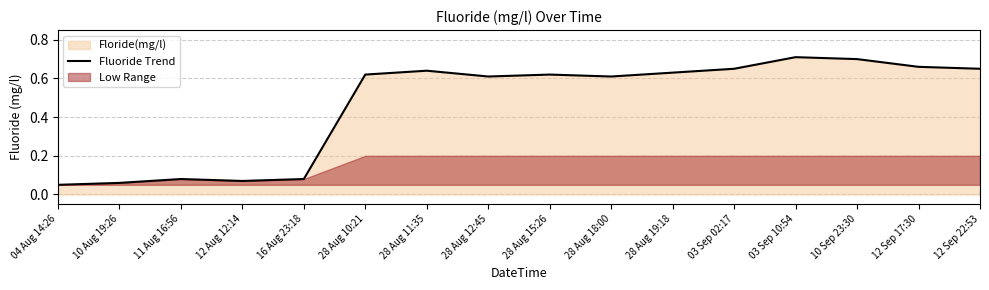

True or false: there are more than 1 points higher than both neighbors.

True